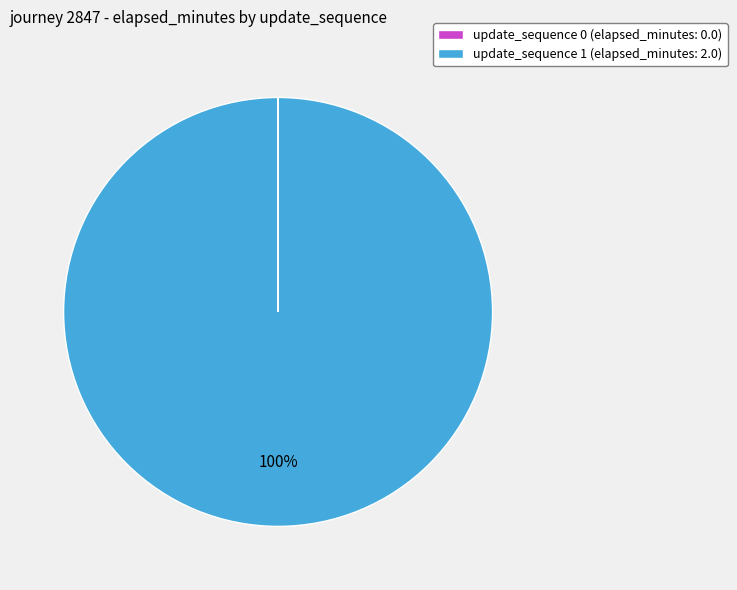

Which slice is the largest?

update_sequence 1